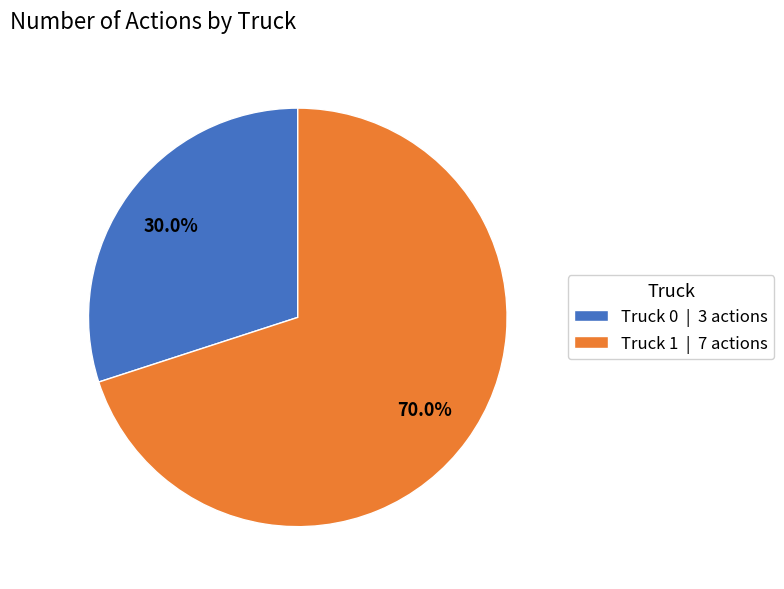

Is Truck 1 the majority of the pie?

Yes